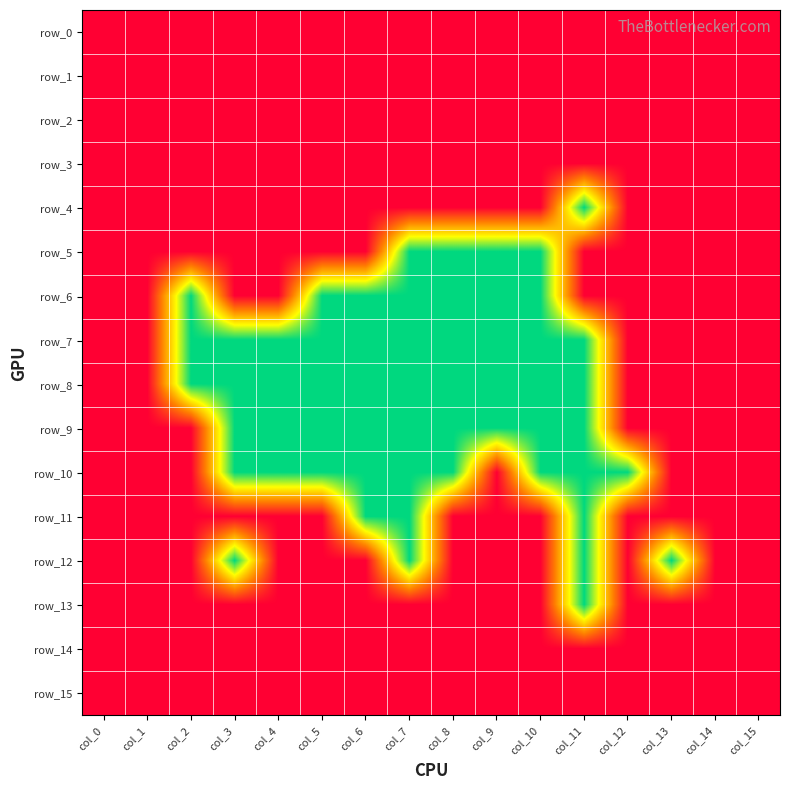

How many distinct data groups are displayed?

16